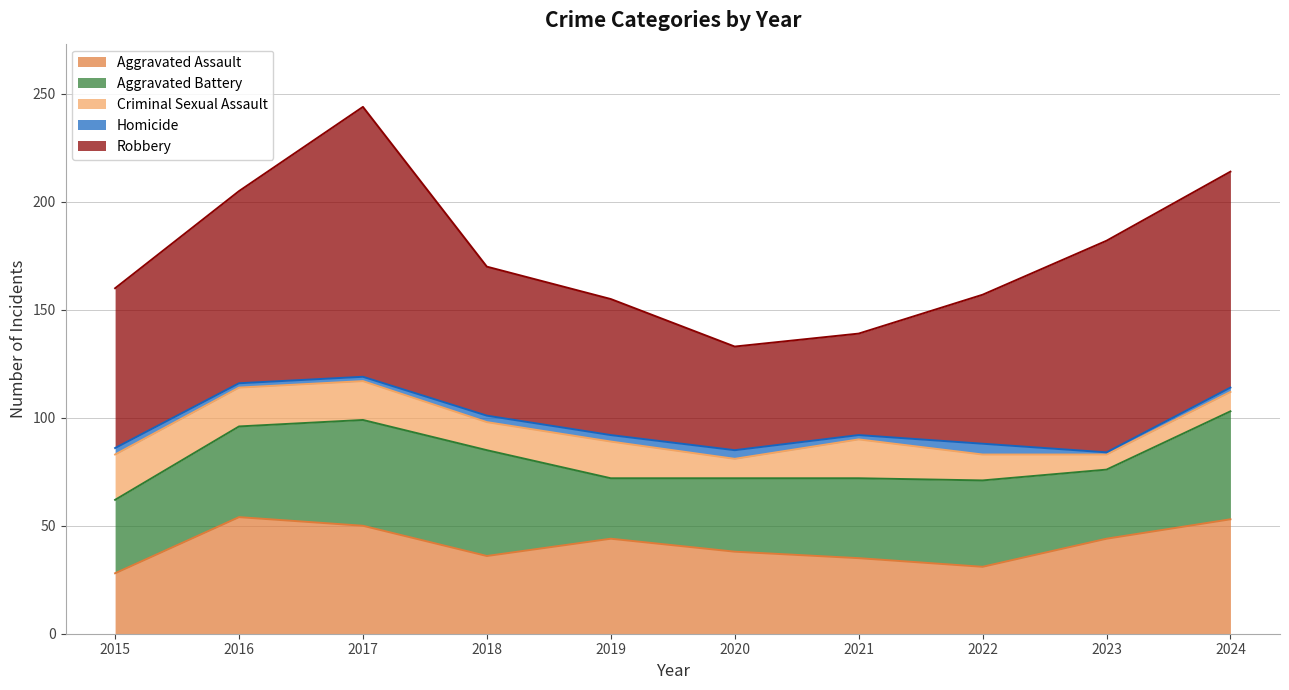

In Criminal Sexual Assault, how many points are lower than both neighbors (excluding endpoints)?

3